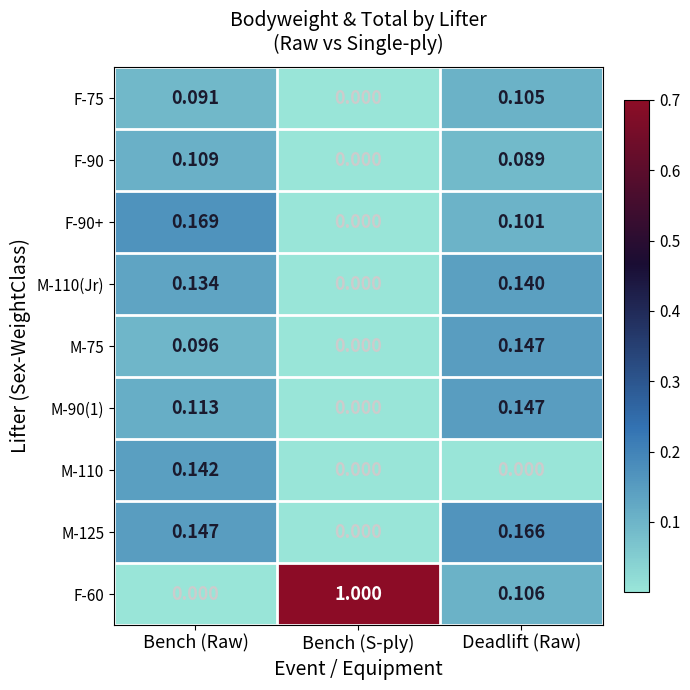

Where is F-60 nearest to the value 0?

Bench (Raw)